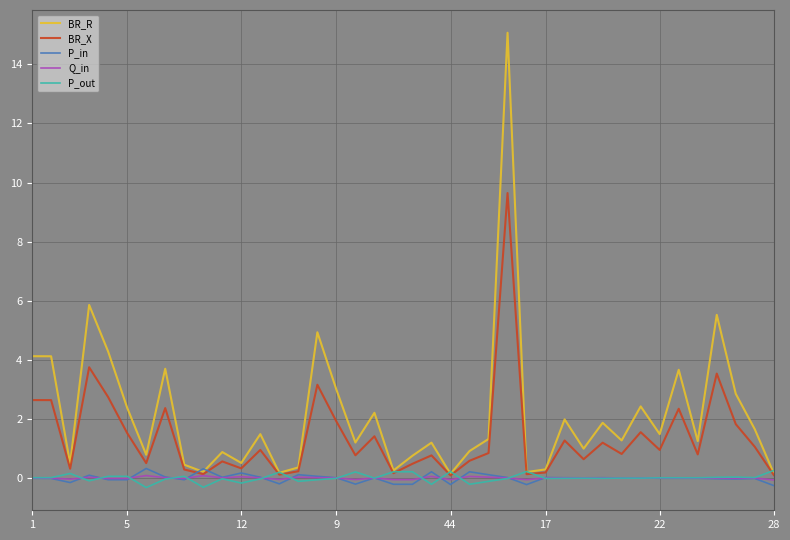

Which series has the largest range (max minus min)?

BR_R